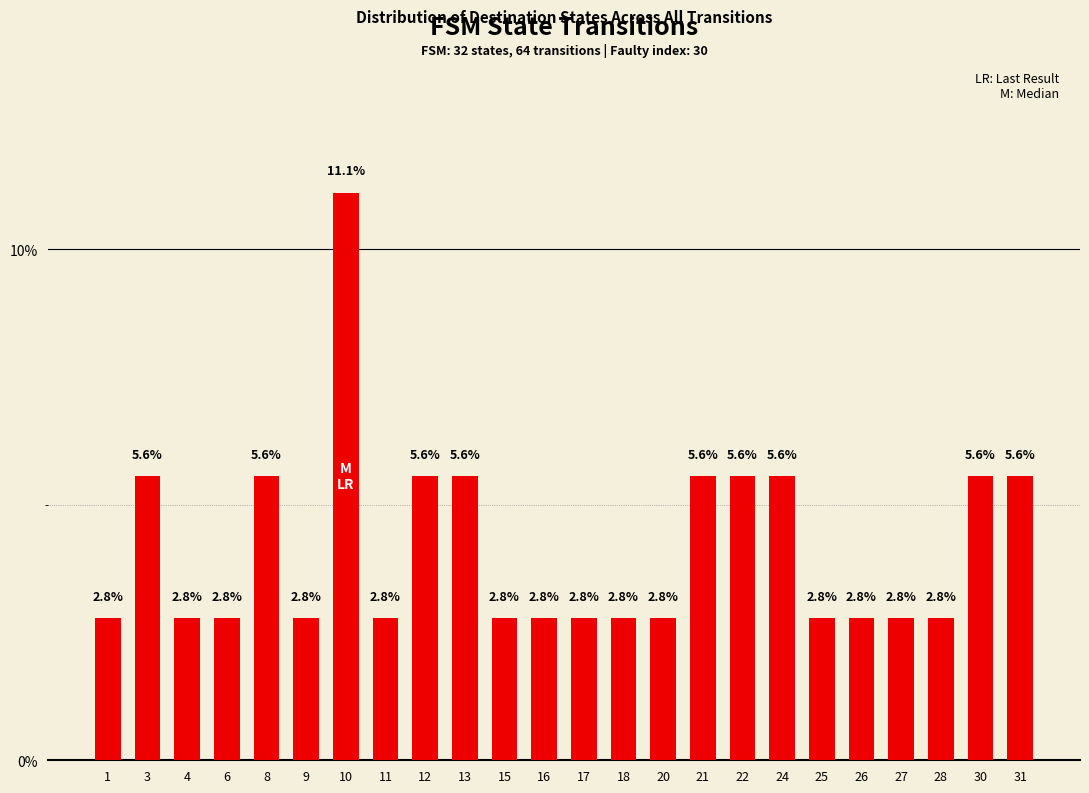

What is the difference between the maximum and minimum values?

8.3